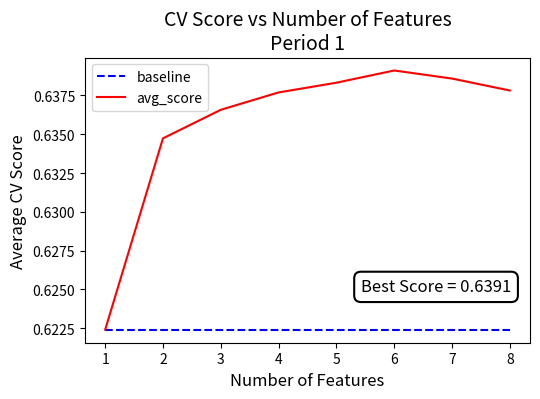

Which series has the largest range (max minus min)?

avg_score